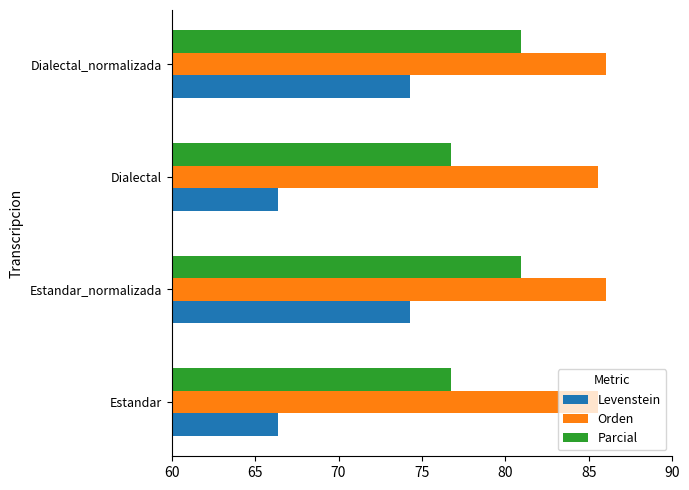

Is it true that Orden equals 86.0 at Estandar_normalizada?

True